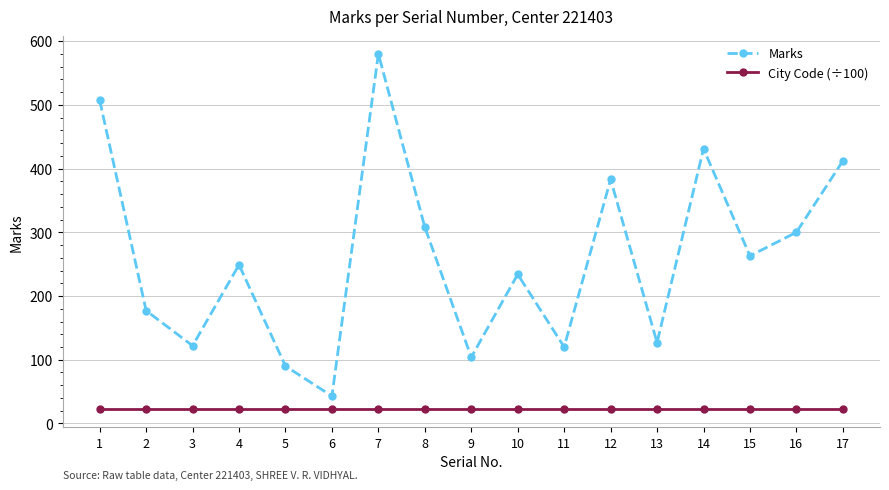

The Marks series shows 234.0 at 10. True or false?

True